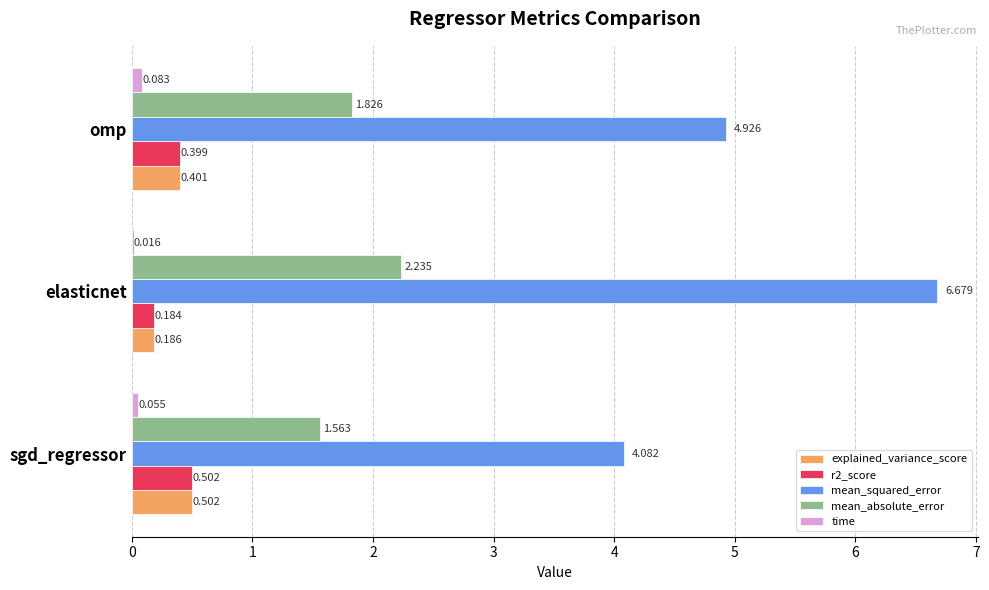

Is the value of r2_score at elasticnet greater than the value of explained_variance_score at omp?

No